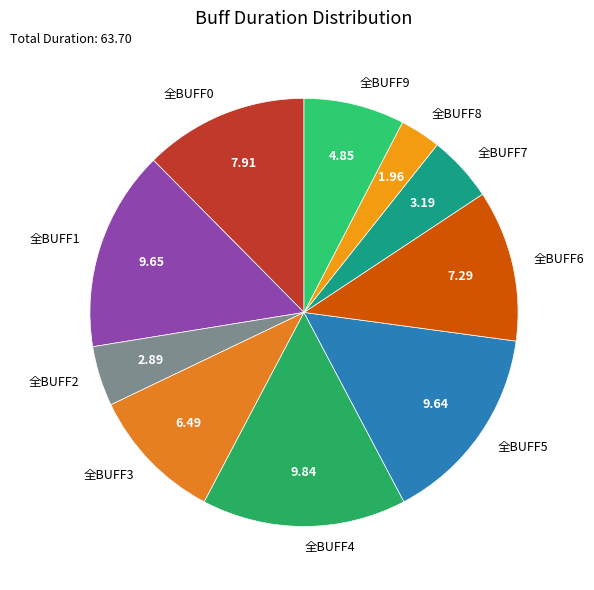

Is there a majority slice in this chart?

No